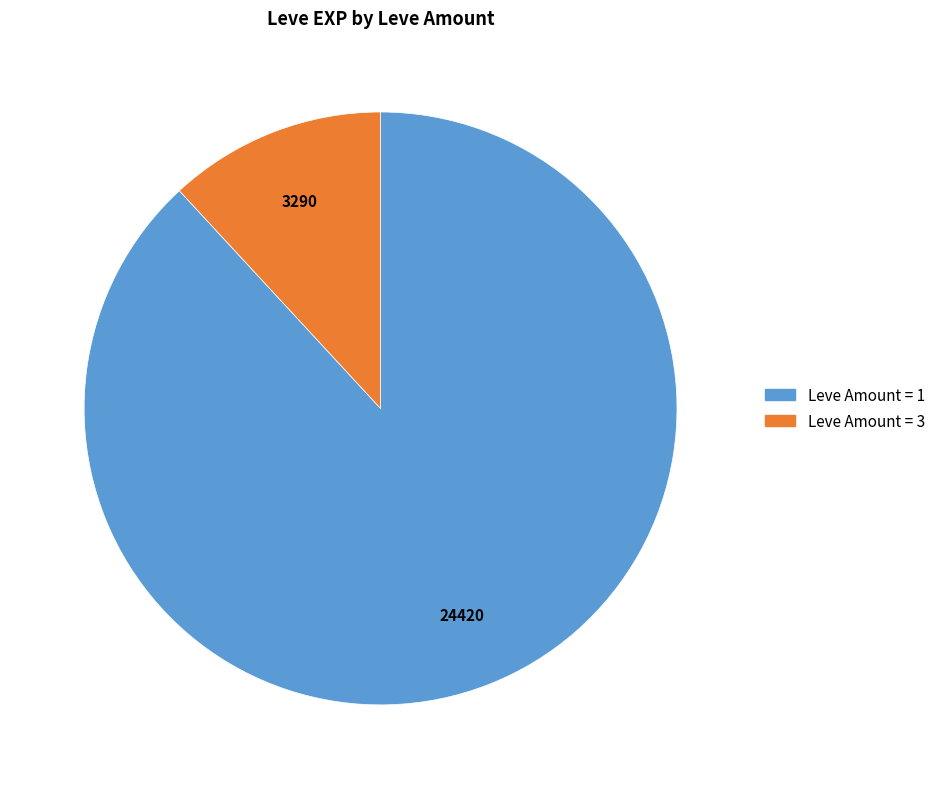

Does any single category account for the majority?

Yes